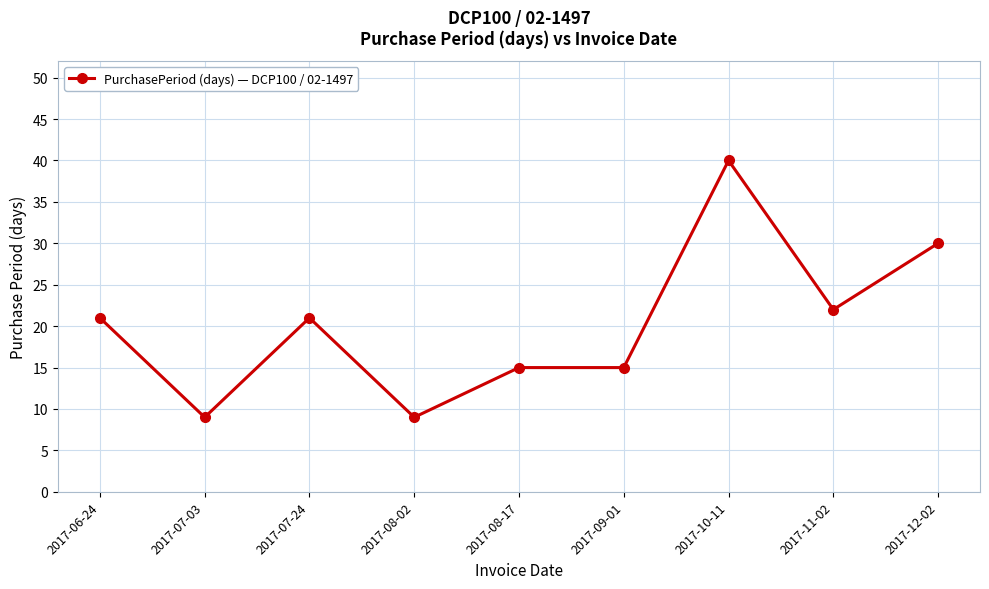

What is the difference between the maximum and minimum values?

31